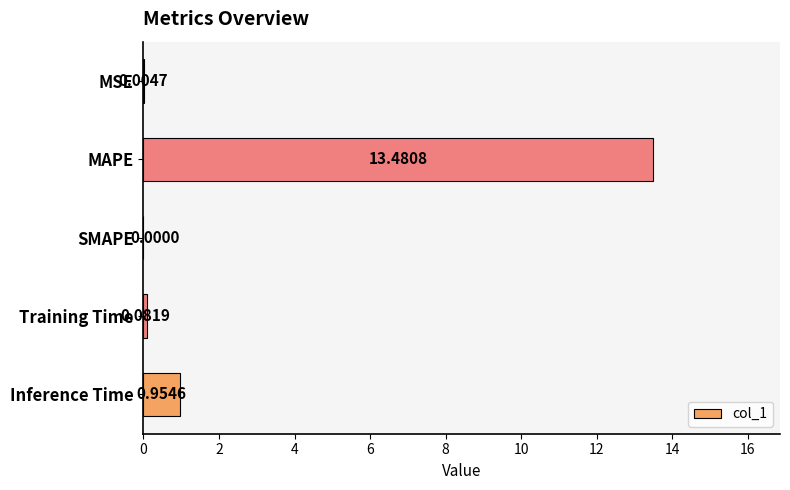

What is the sum of all values?

14.5